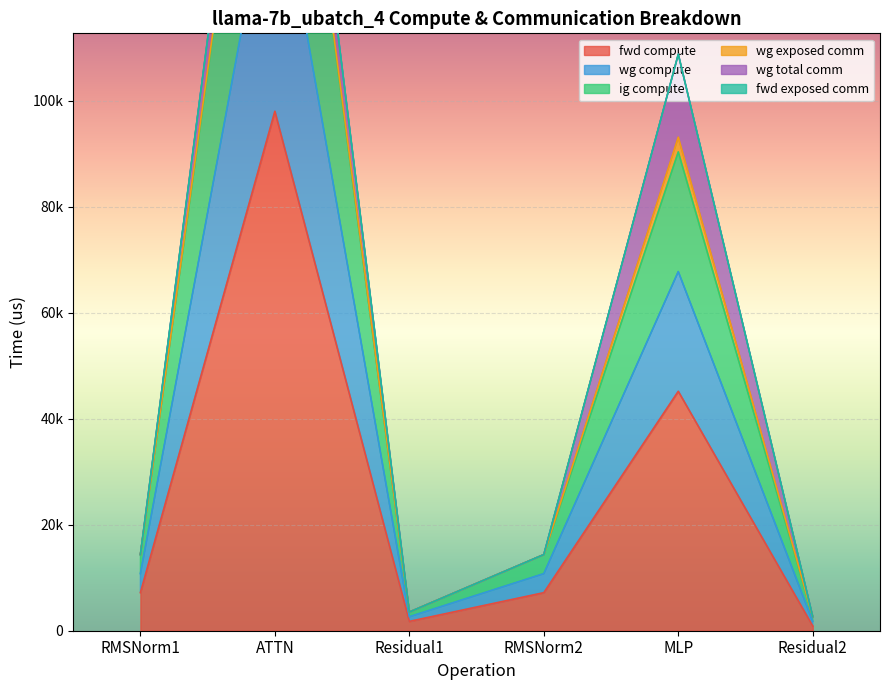

The ig compute series shows 4272.3 at Residual1. True or false?

False